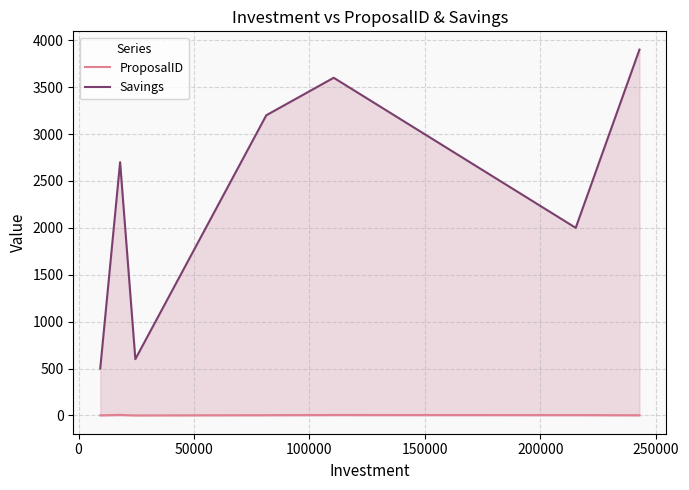

What is the maximum value shown in the chart?

3900